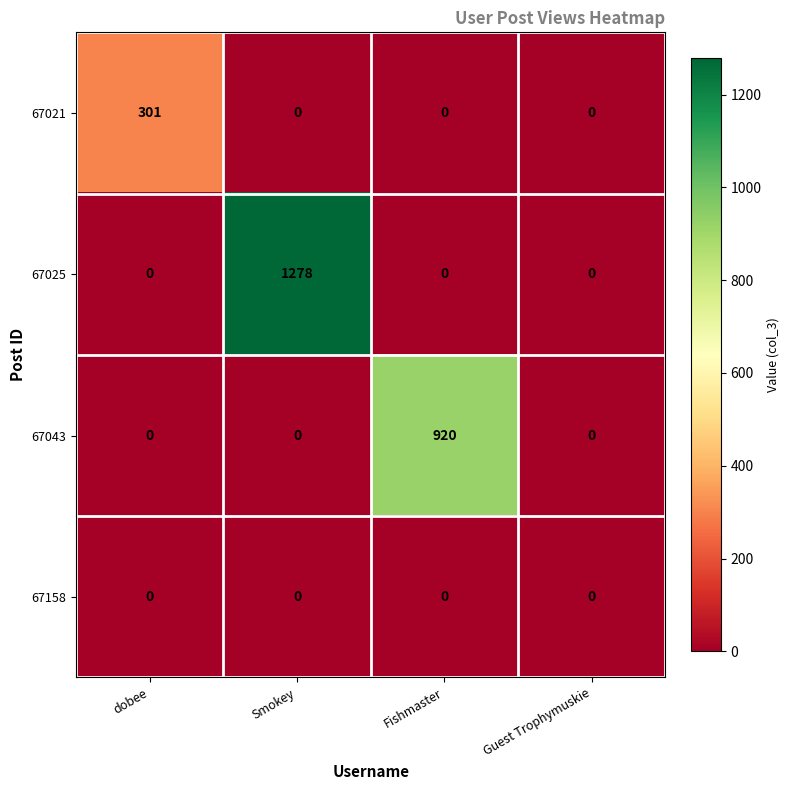

Reading left to right, list all the values displayed in this chart.

67021: 301	0	0	0
67025: 0	1278	0	0
67043: 0	0	920	0
67158: 0	0	0	0